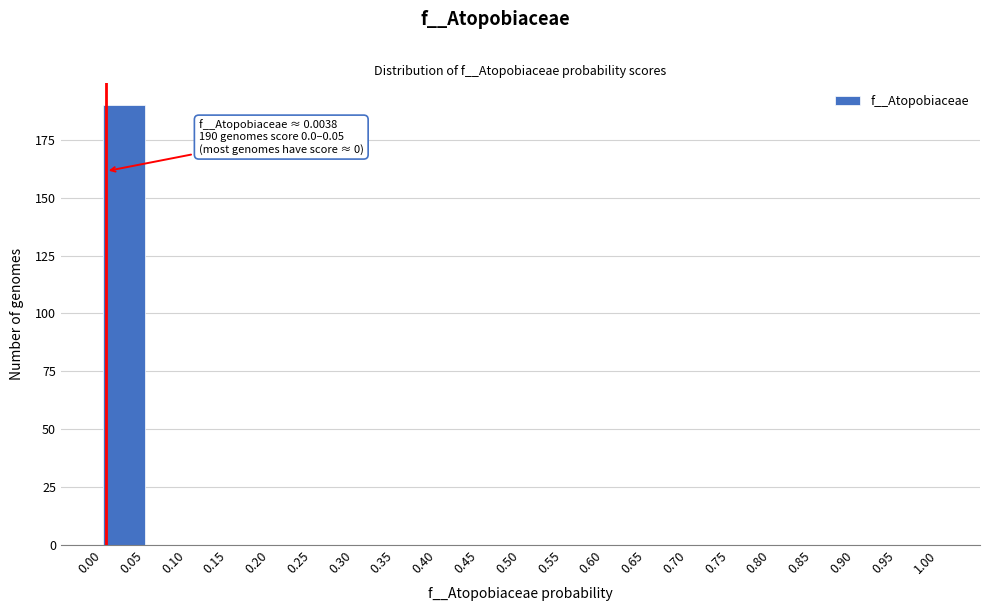

Which range on the x-axis has the tallest bar?

0.00 to 0.05